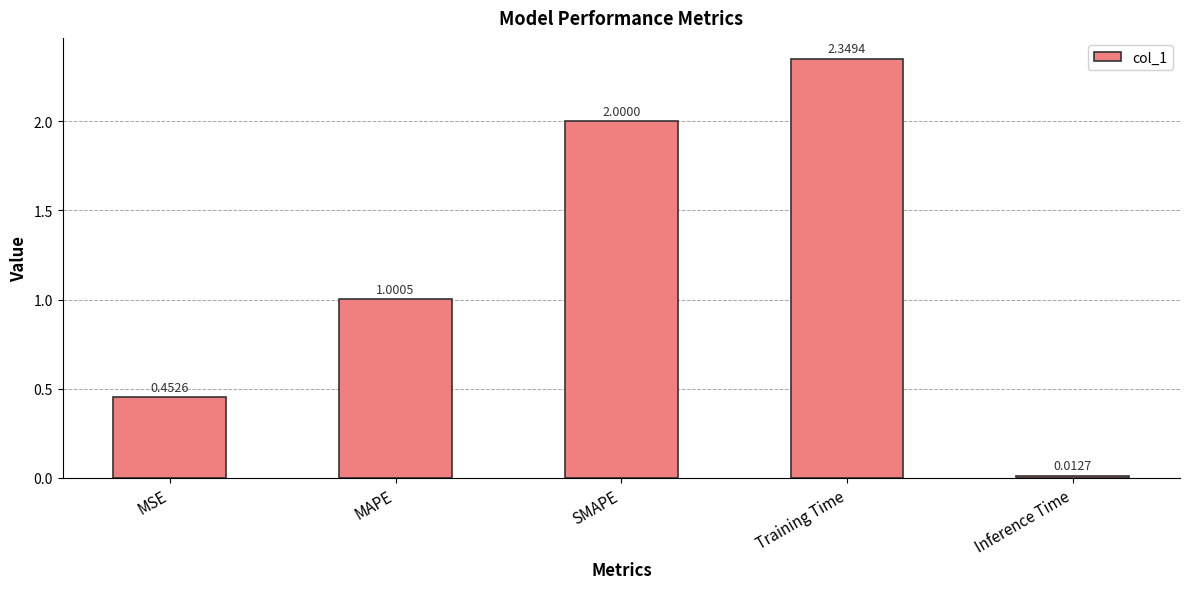

Which has a higher value, Training Time or MSE?

Training Time